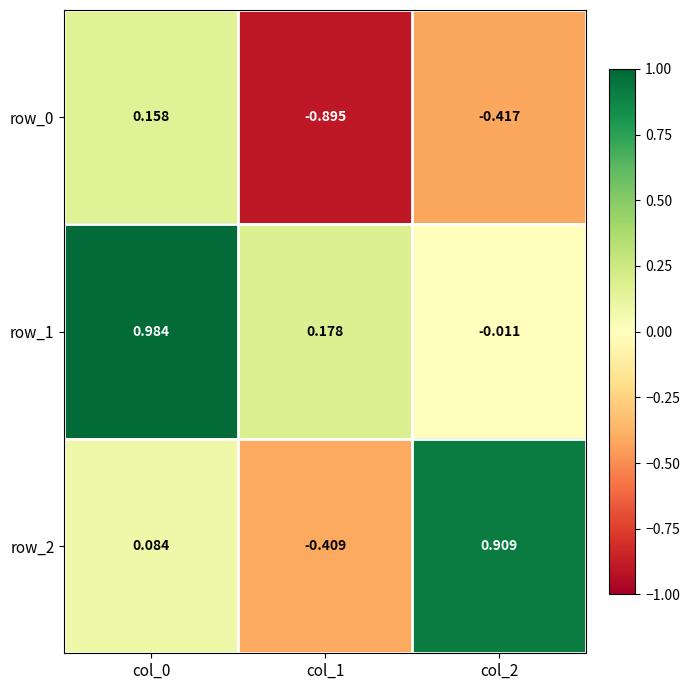

At how many categories does at least one series exceed 0?

3